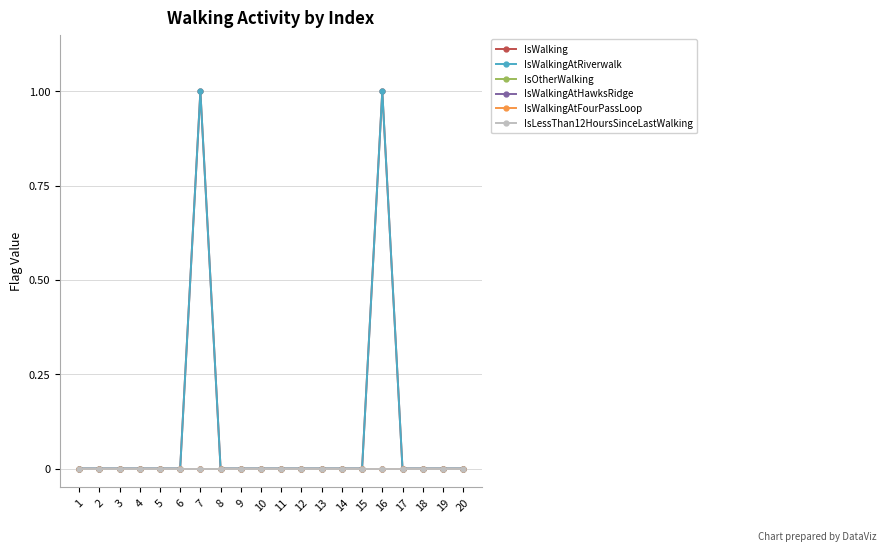

True or false: IsWalking and IsWalkingAtRiverwalk cross at least once.

False